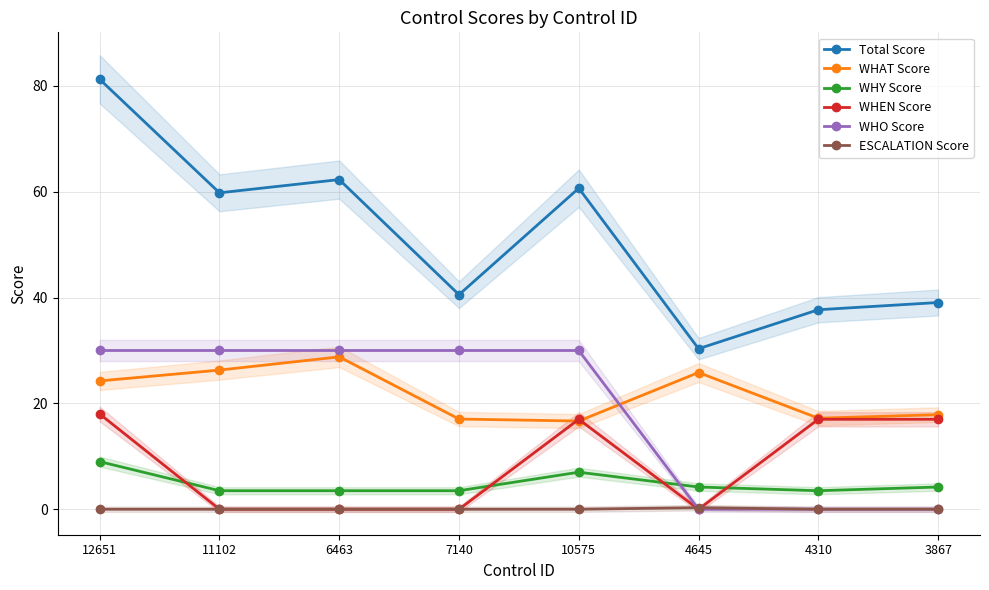

List the series in order of their peak value, highest first.

Total Score, WHO Score, WHAT Score, WHEN Score, WHY Score, ESCALATION Score